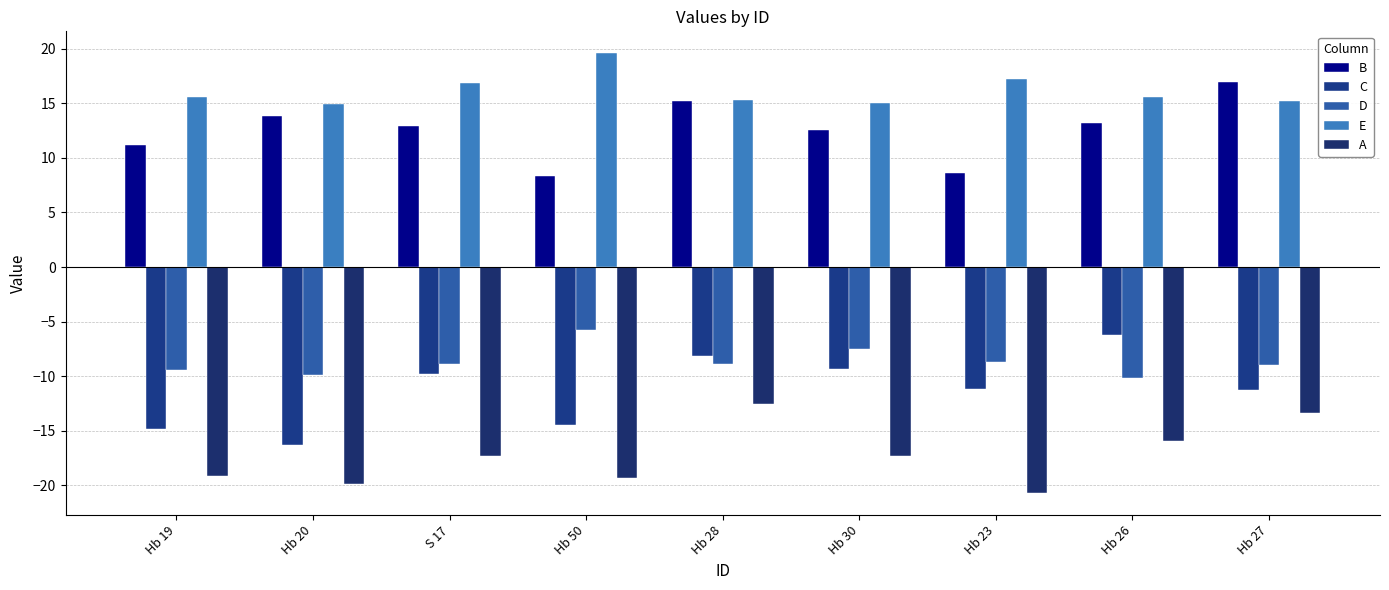

True or false: C has a value of -14.8 at Hb 19.

True